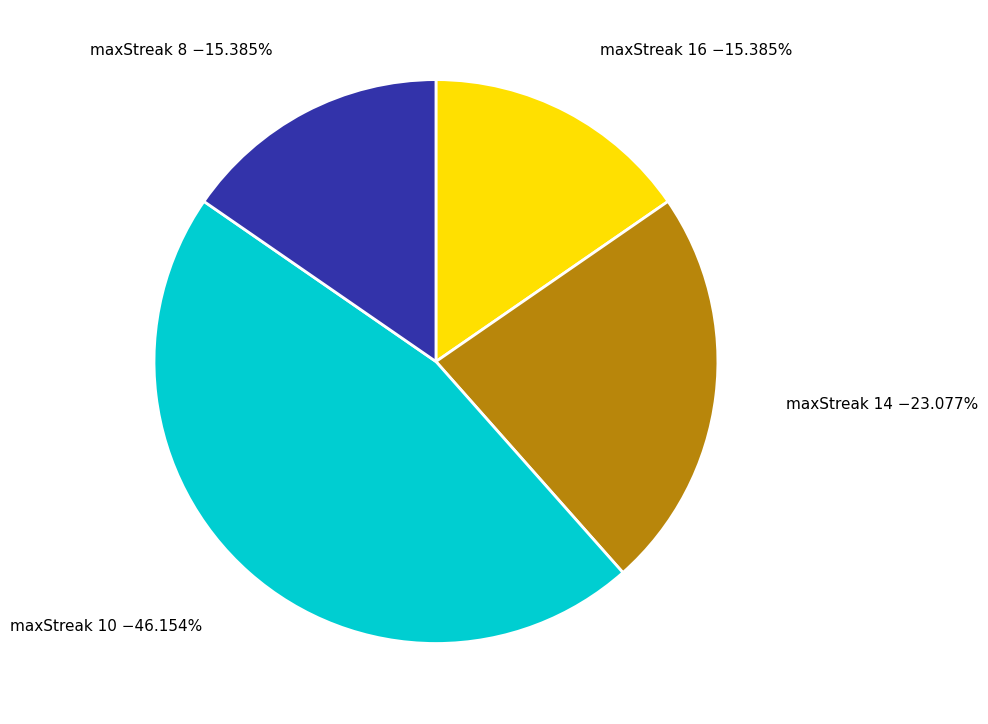

What is the ratio of the value at maxStreak 14 to the value at maxStreak 8?

1.5